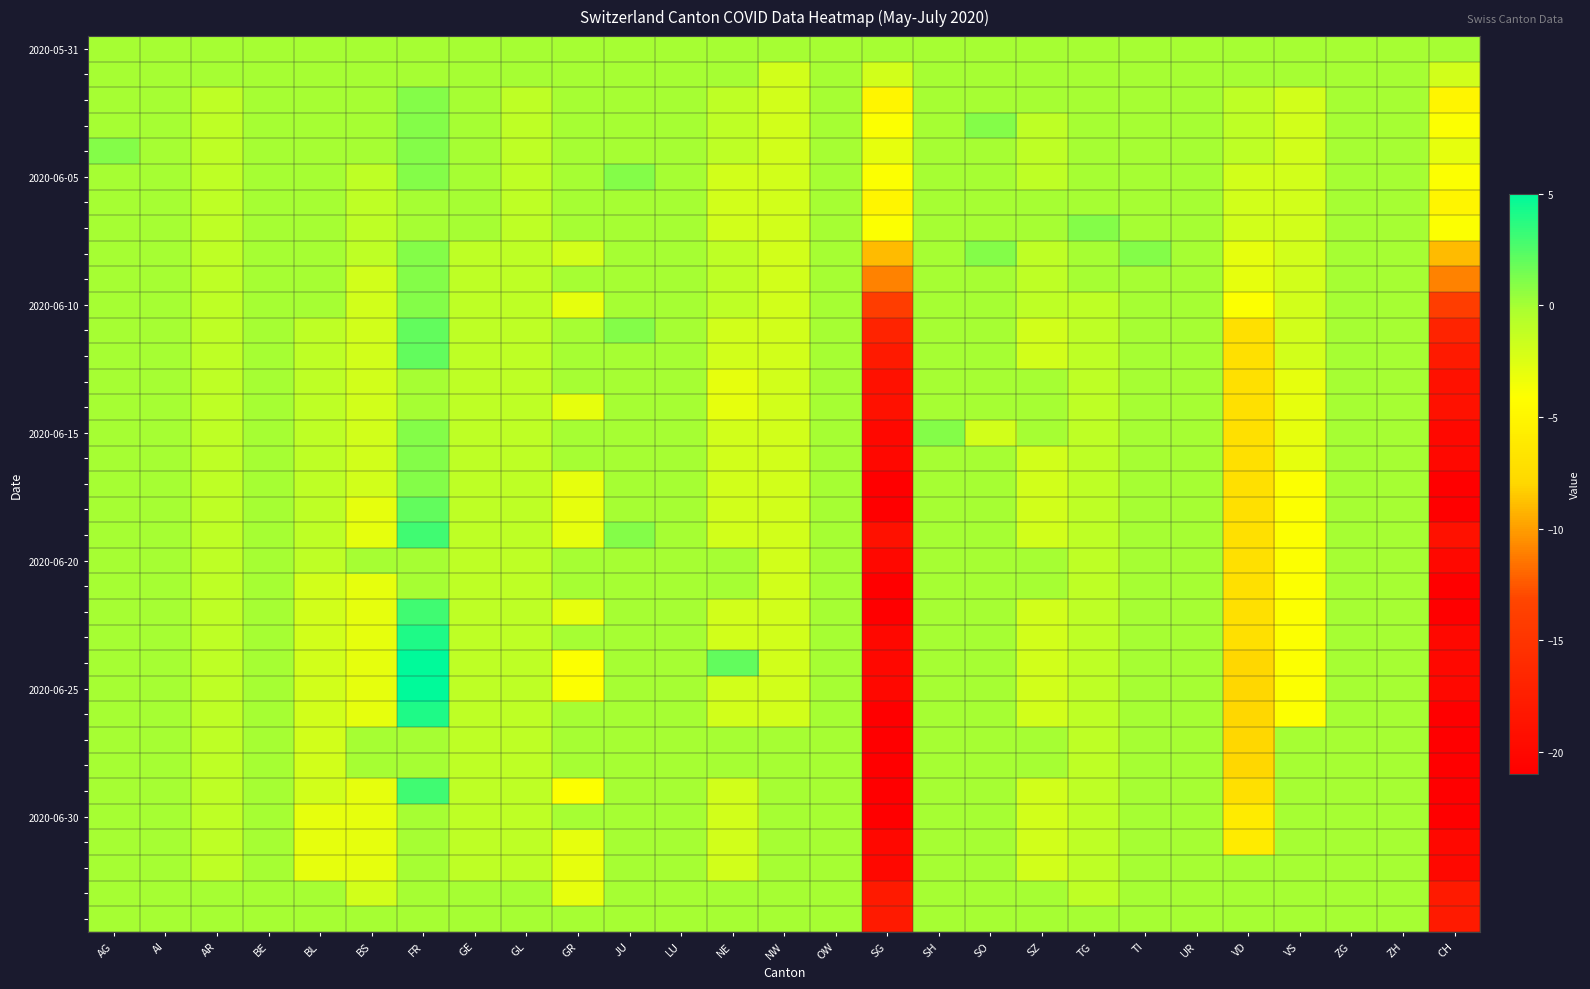

At which category is the sum across all series the highest?

FR